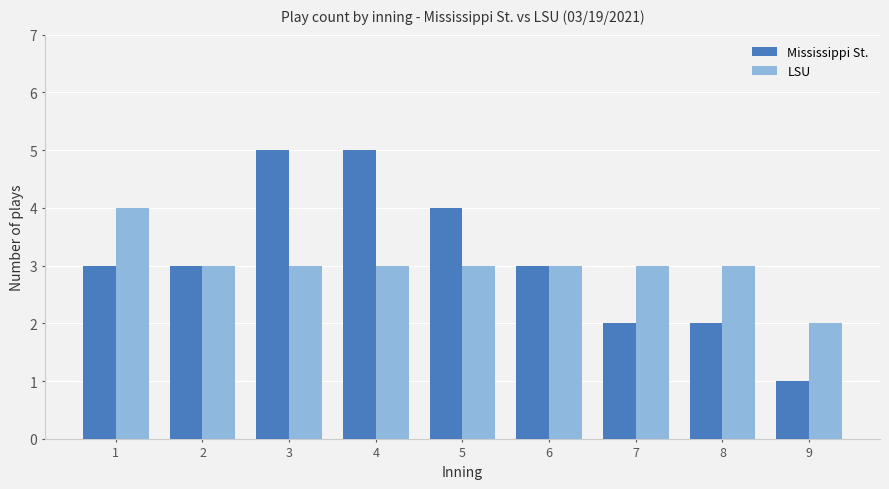

Which series changed the most between 3 and 8?

Mississippi St.